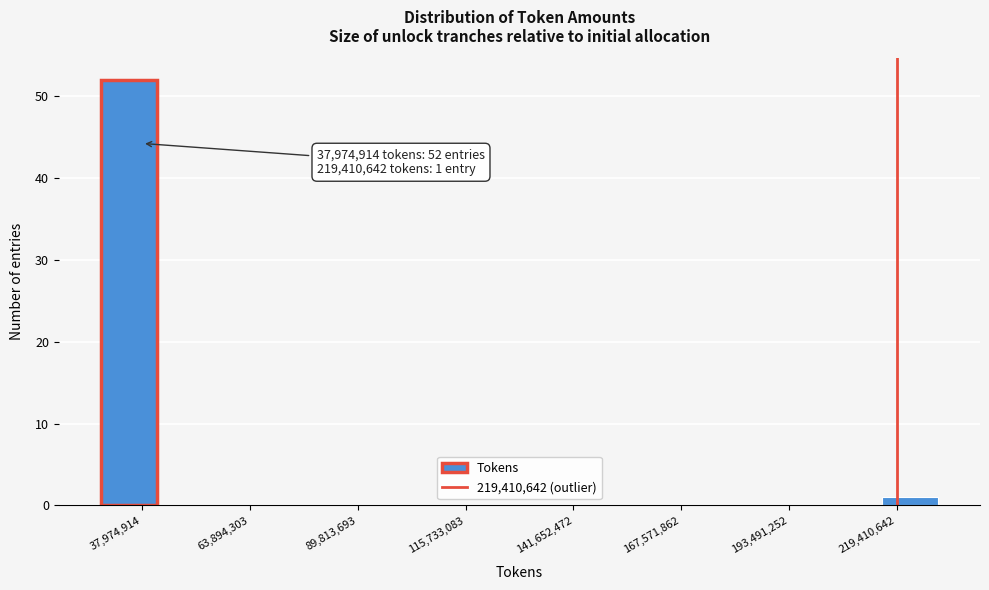

Read against the x-axis, roughly where is the centre of the tallest bar?

35000000